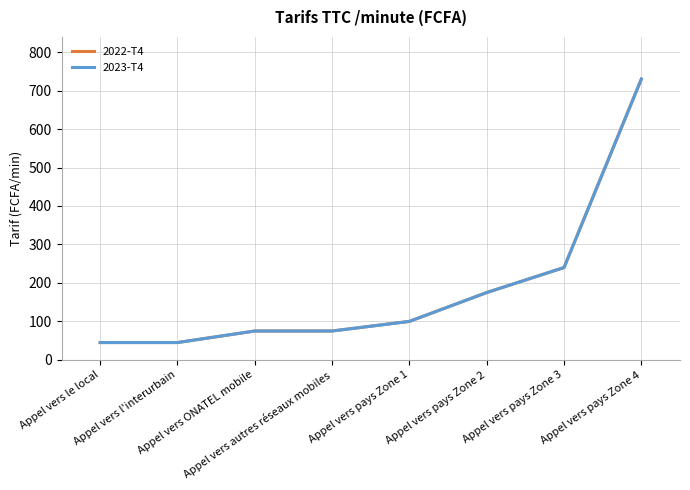

Which has a higher value, Appel vers l'interurbain or Appel vers pays Zone 2?

Appel vers pays Zone 2